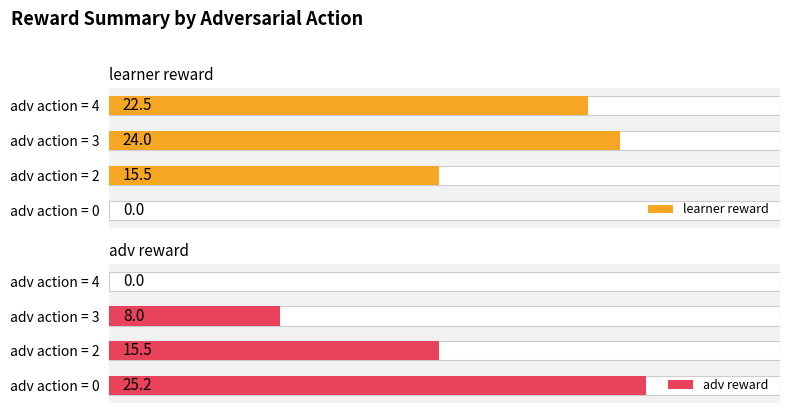

What is the value of the learner reward bar at the 2nd from the left?

15.5